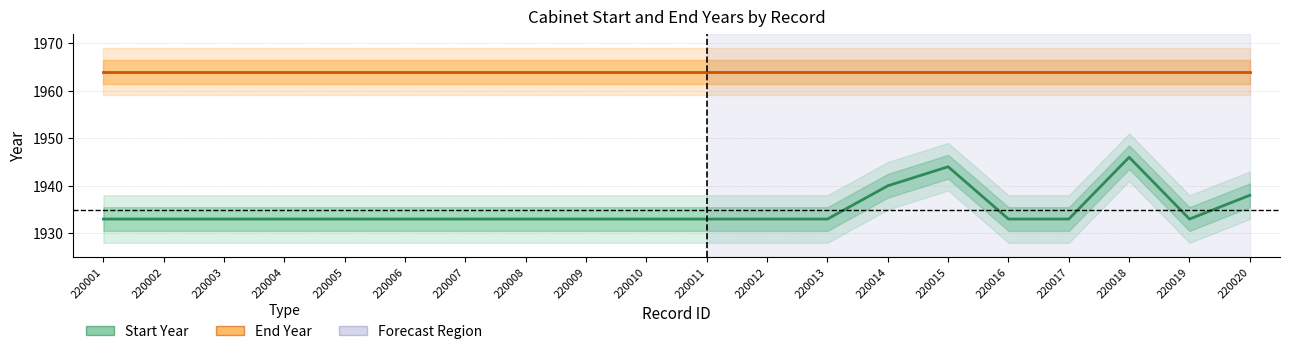

Rank the series at 220005 from highest to lowest value.

End Year, Start Year